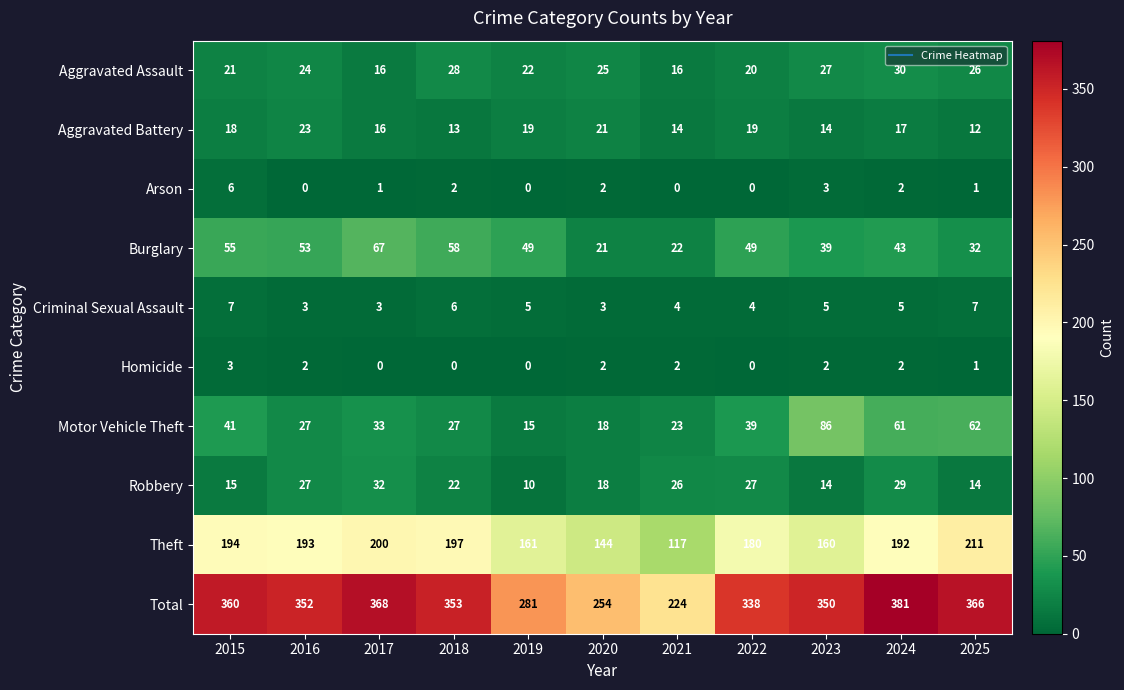

True or false: Robbery has a value of 22 at 2018.

True